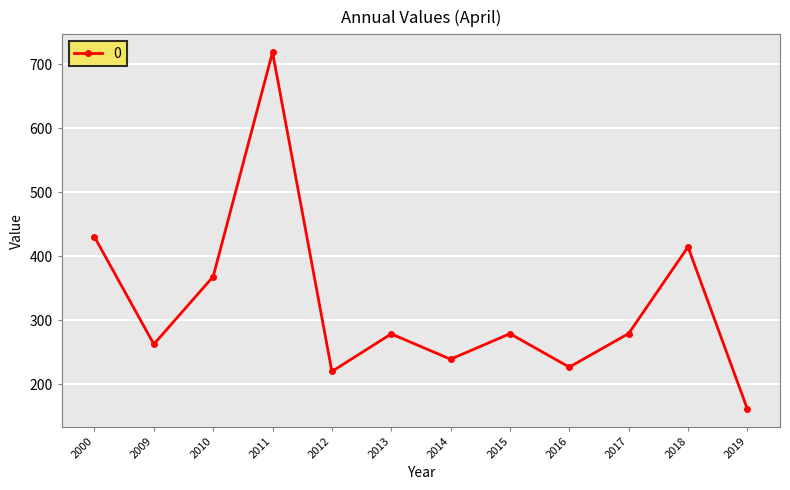

What is the sum of all values?

3877.0